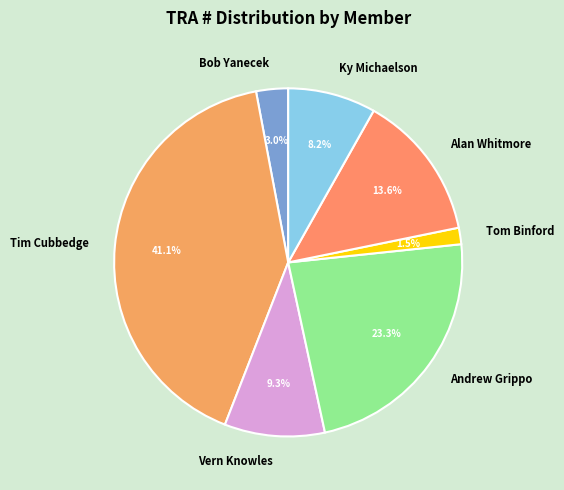

Is it true that Alan Whitmore is 14% of the pie?

True